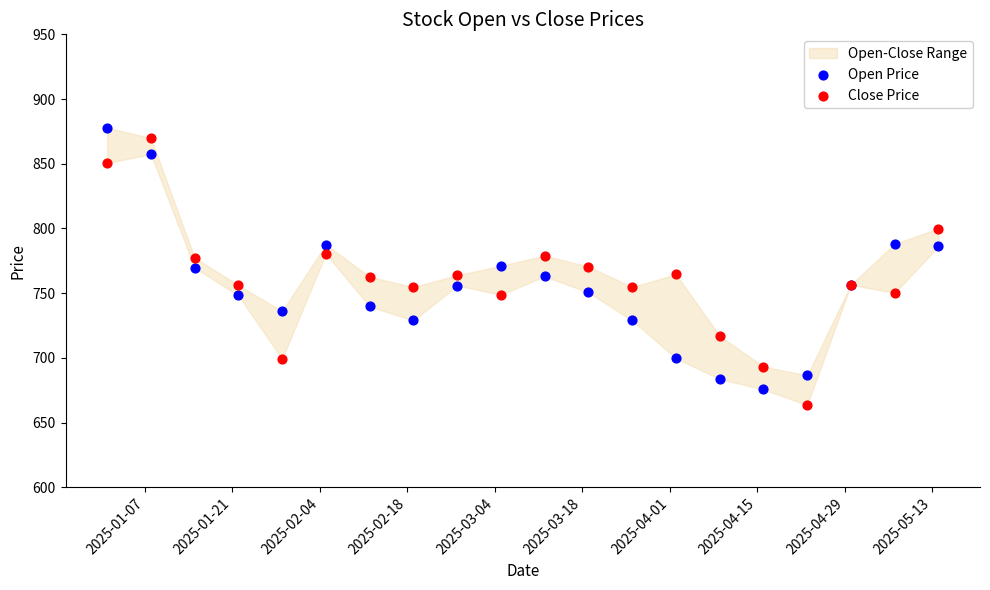

What is the X range (max minus min) for the scatter plot?

133.0